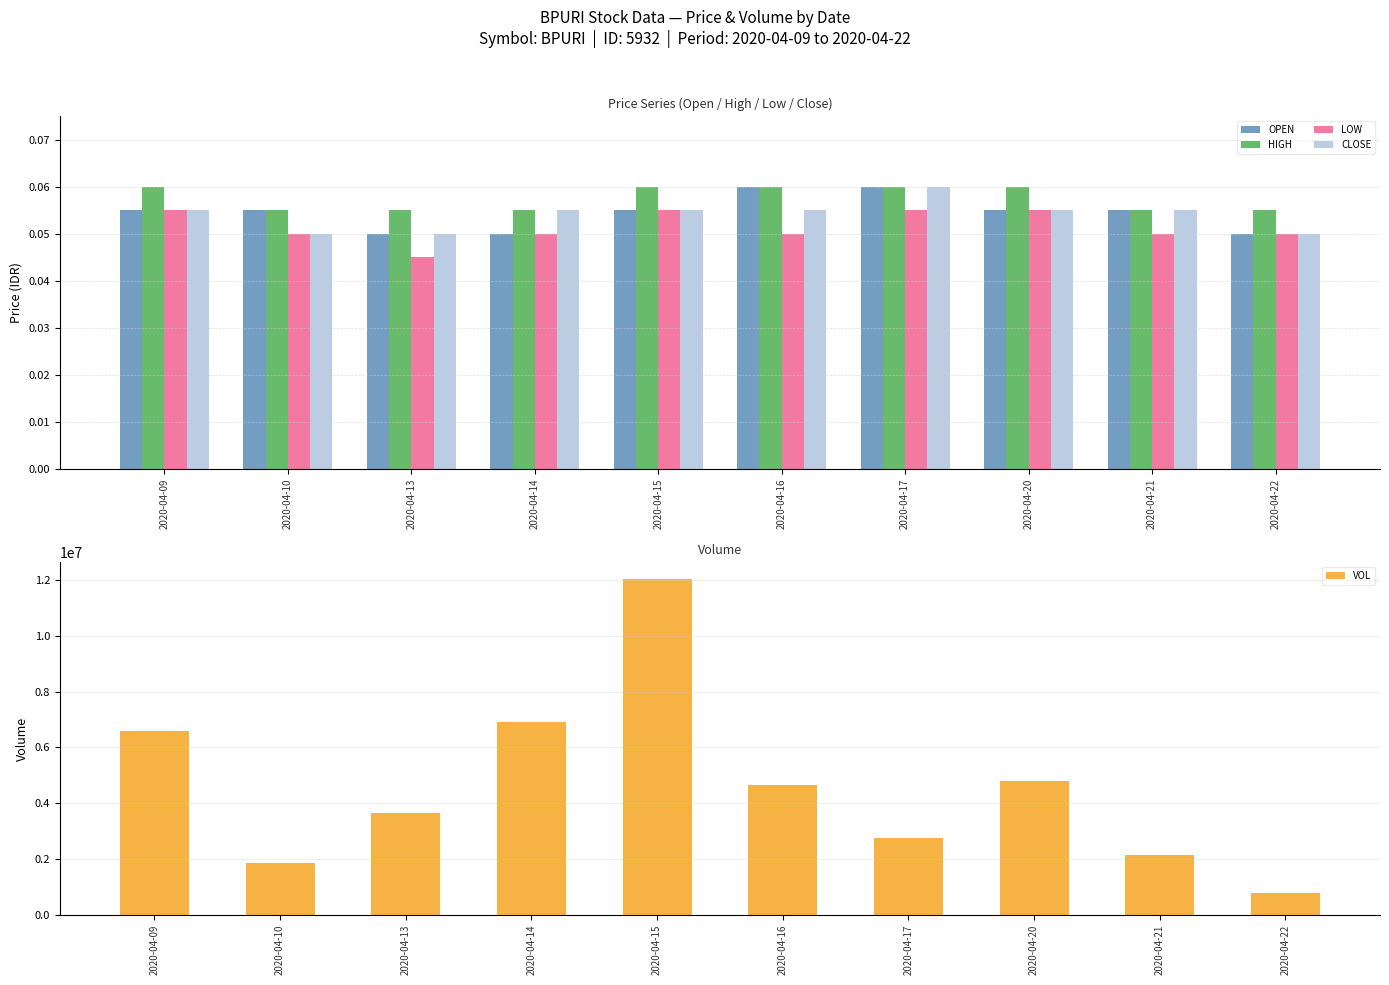

Reading left to right, list all the values displayed in this chart.

OPEN: 2020-04-09=0.1	2020-04-10=0.1	2020-04-13=0.1	2020-04-14=0.1	2020-04-15=0.1	2020-04-16=0.1	2020-04-17=0.1	2020-04-20=0.1	2020-04-21=0.1	2020-04-22=0.1
HIGH: 2020-04-09=0.1	2020-04-10=0.1	2020-04-13=0.1	2020-04-14=0.1	2020-04-15=0.1	2020-04-16=0.1	2020-04-17=0.1	2020-04-20=0.1	2020-04-21=0.1	2020-04-22=0.1
LOW: 2020-04-09=0.1	2020-04-10=0.1	2020-04-13=0.0	2020-04-14=0.1	2020-04-15=0.1	2020-04-16=0.1	2020-04-17=0.1	2020-04-20=0.1	2020-04-21=0.1	2020-04-22=0.1
CLOSE: 2020-04-09=0.1	2020-04-10=0.1	2020-04-13=0.1	2020-04-14=0.1	2020-04-15=0.1	2020-04-16=0.1	2020-04-17=0.1	2020-04-20=0.1	2020-04-21=0.1	2020-04-22=0.1
VOL: 2020-04-09=6588400.0	2020-04-10=1852000.0	2020-04-13=3654200.0	2020-04-14=6905700.0	2020-04-15=12034500.0	2020-04-16=4671100.0	2020-04-17=2744800.0	2020-04-20=4806700.0	2020-04-21=2149700.0	2020-04-22=798500.0